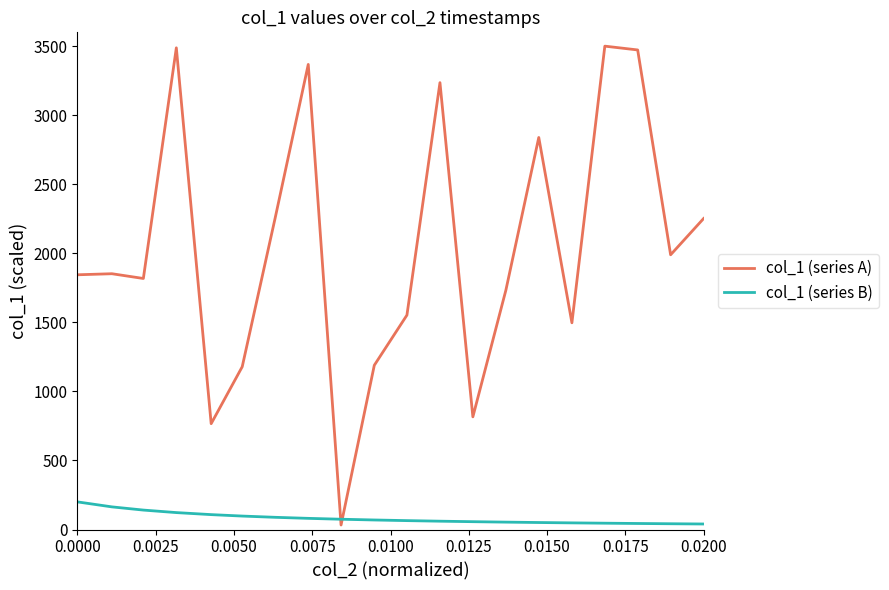

Which series has the largest total across all categories?

col_1 (series A)